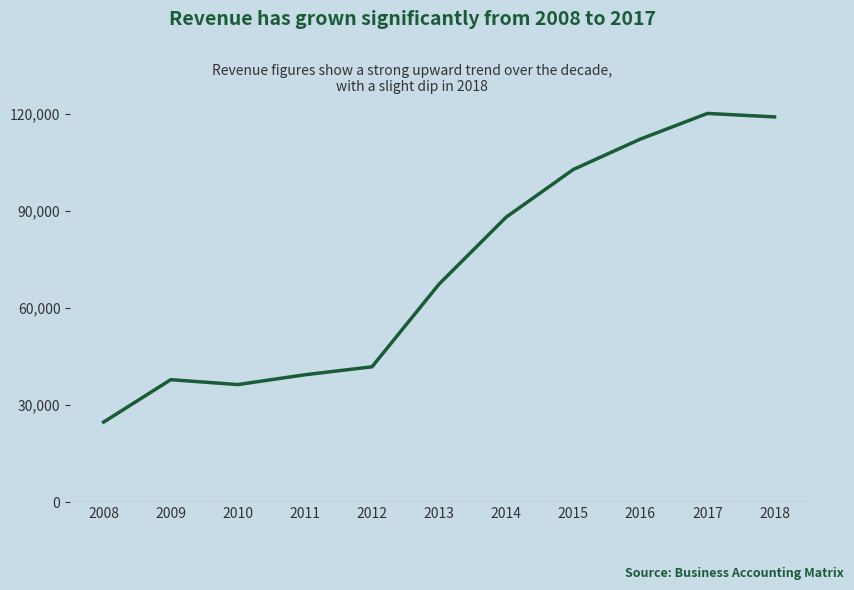

How many lines are shown in the chart?

1